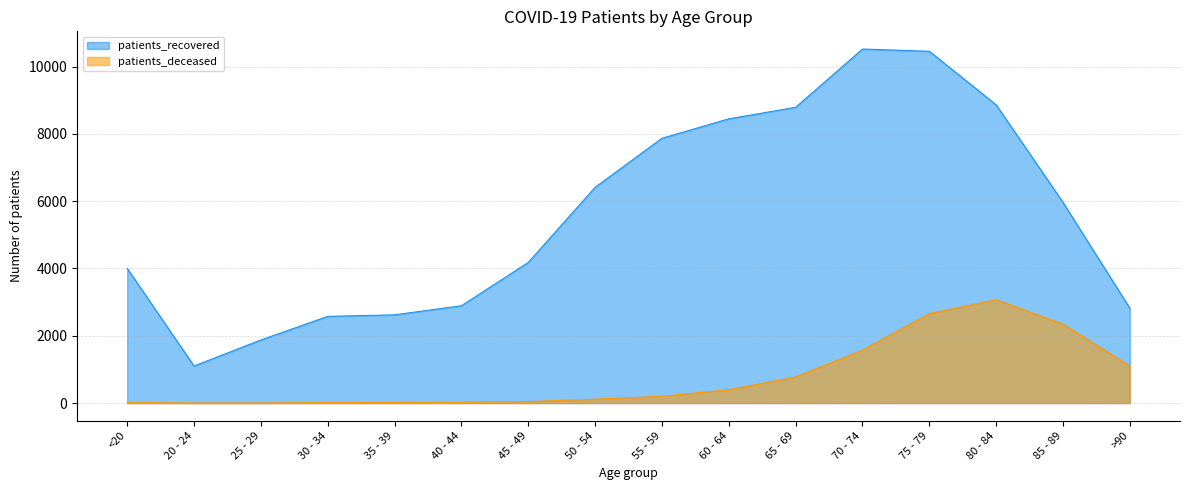

At which label does patients_deceased first exceed 202?

60 - 64